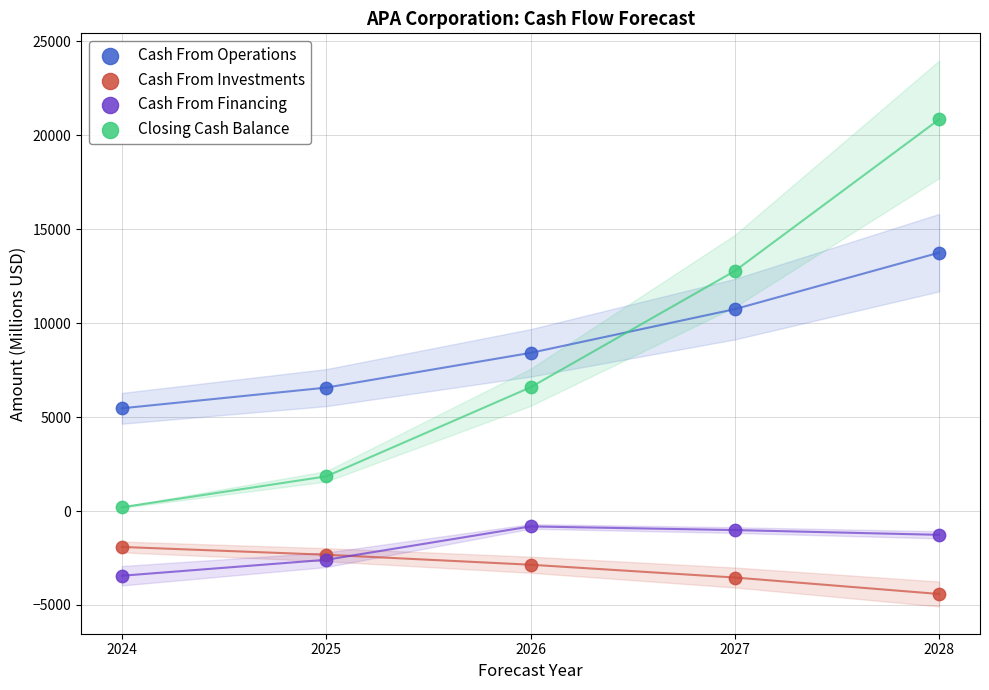

Which series has the widest spread of Y values?

Closing Cash Balance